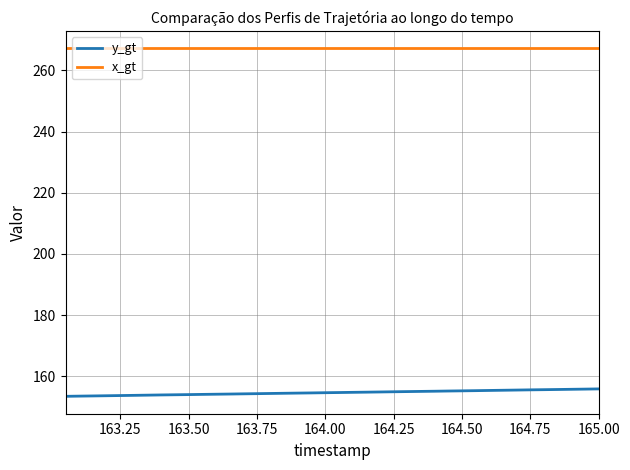

What is the sum of all x_gt values?

10689.6